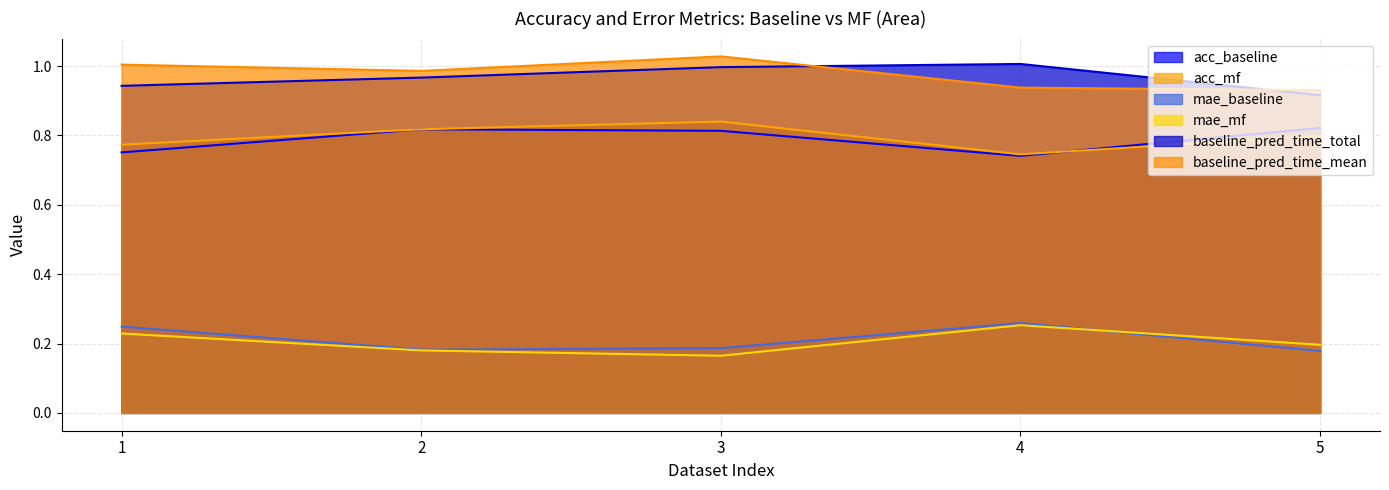

What is the minimum value for acc_baseline?

0.7